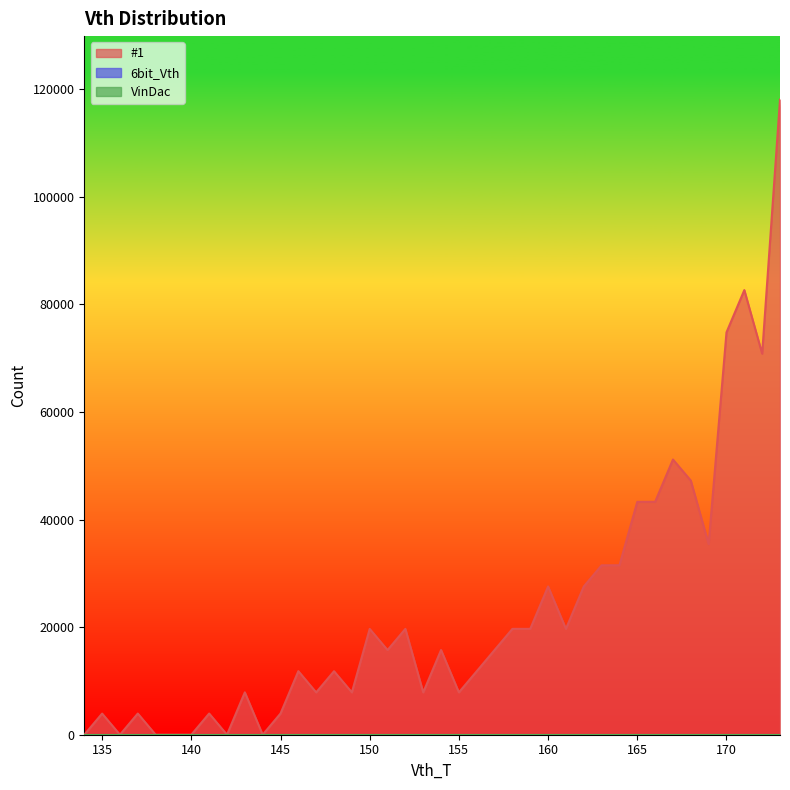

Reading right to left, list all the values displayed in this chart.

#1: 173=118094	172=70856	171=82676	170=74815	169=35448	168=47251	167=51171	166=43305	165=43300	164=31511	163=31501	162=27559	161=19687	160=27568	159=19687	158=19685	157=15750	156=11809	155=7879	154=15751	153=7872	152=19681	151=15741	150=19676	149=7876	148=11808	147=7872	146=11822	145=3942	144=0	143=7880	142=0	141=3941	140=0	139=0	138=0	137=3938	136=0	135=3932	134=0
6bit_Vth: 173=0	172=0	171=0	170=0	169=0	168=0	167=0	166=0	165=0	164=0	163=0	162=0	161=0	160=0	159=0	158=0	157=0	156=0	155=0	154=0	153=0	152=0	151=0	150=0	149=0	148=0	147=0	146=0	145=0	144=0	143=0	142=0	141=0	140=0	139=0	138=0	137=0	136=0	135=0	134=0
VinDac: 173=0	172=0	171=0	170=0	169=0	168=0	167=0	166=0	165=0	164=0	163=0	162=0	161=0	160=0	159=0	158=0	157=0	156=0	155=0	154=0	153=0	152=0	151=0	150=0	149=0	148=0	147=0	146=0	145=0	144=0	143=0	142=0	141=0	140=0	139=0	138=0	137=0	136=0	135=0	134=0